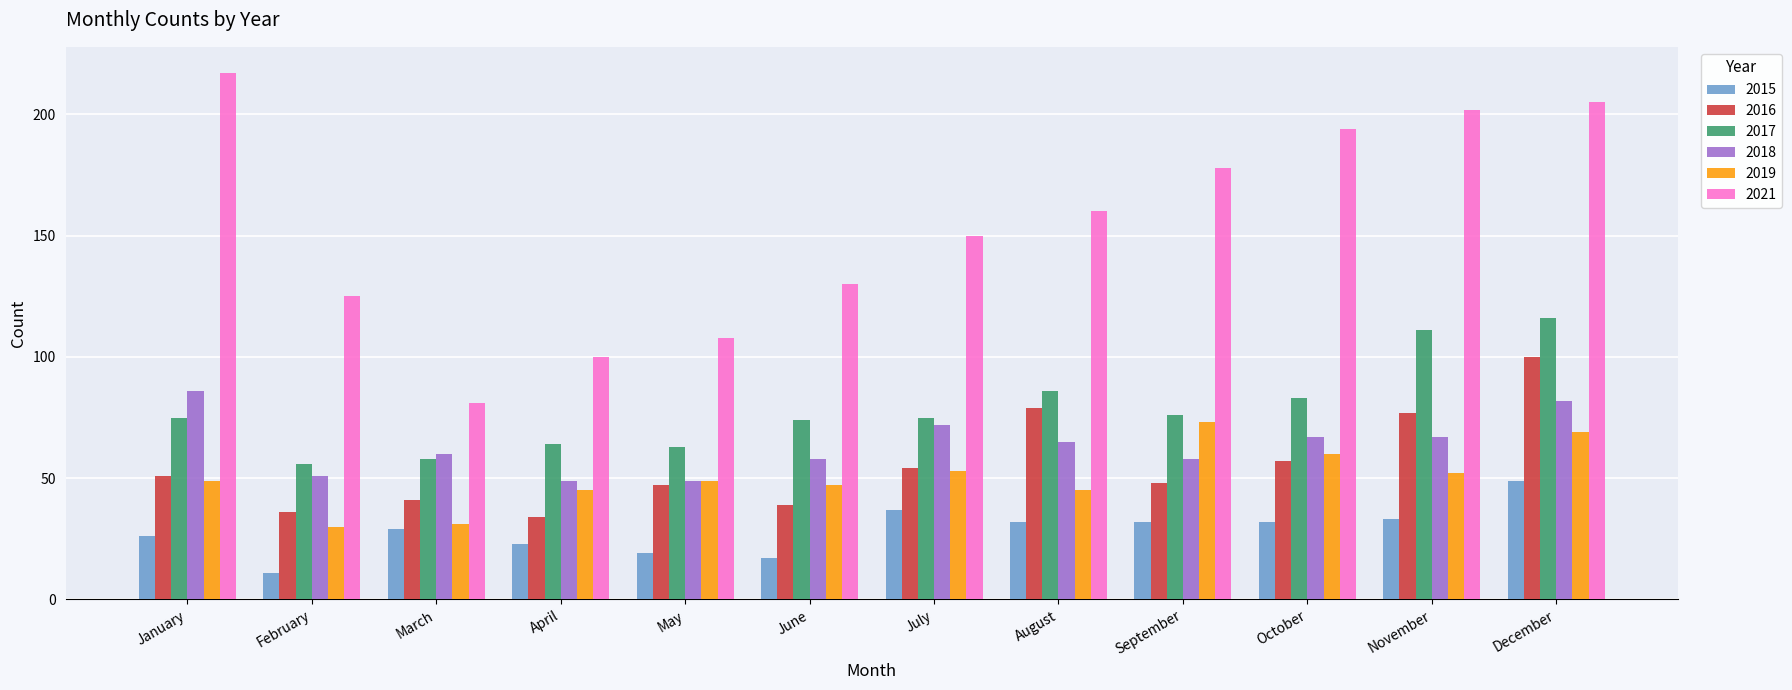

The value of 2016 at November is 77. True or false?

True